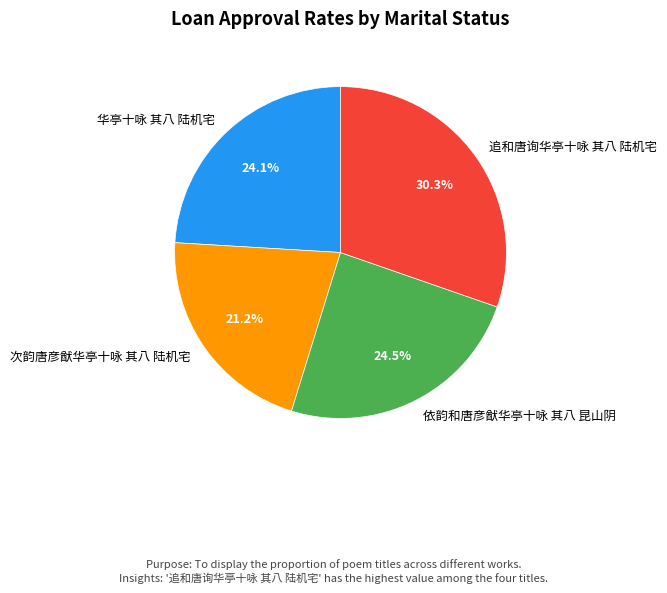

Is 依韵和唐彦猷华亭十咏 其八 昆山阴 the majority of the pie?

No